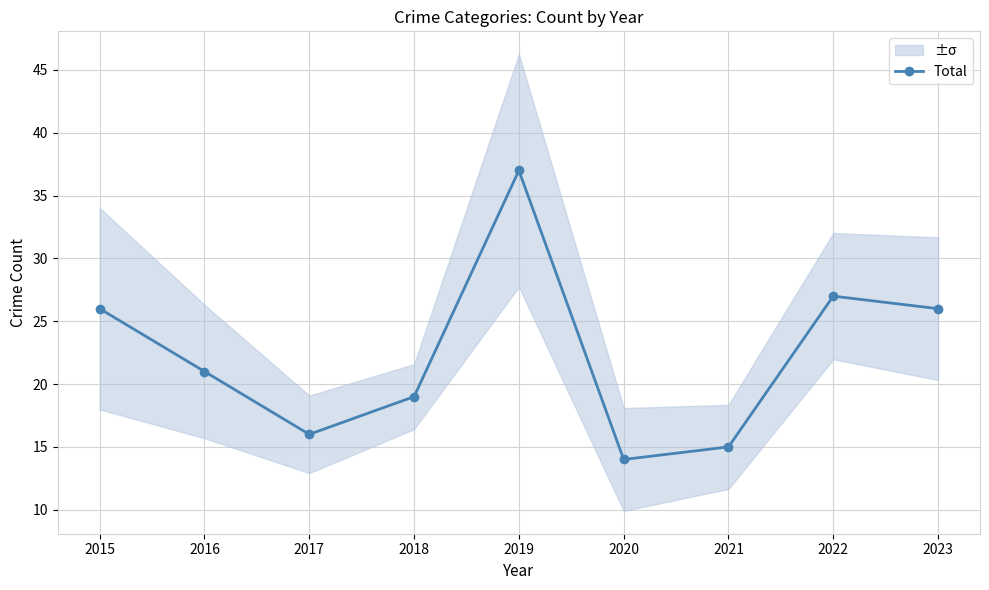

What is the sum of the values at 2018 and 2020?

33